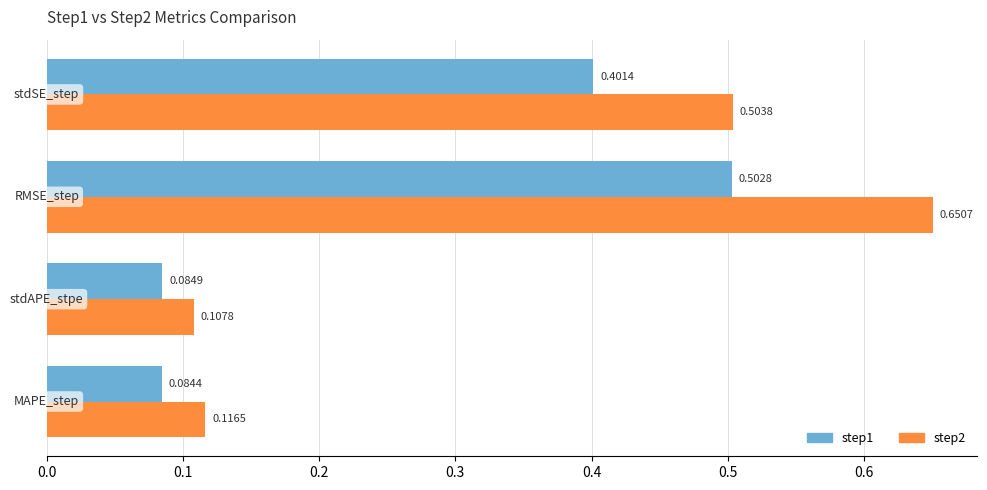

Which series has the widest spread of values?

step2